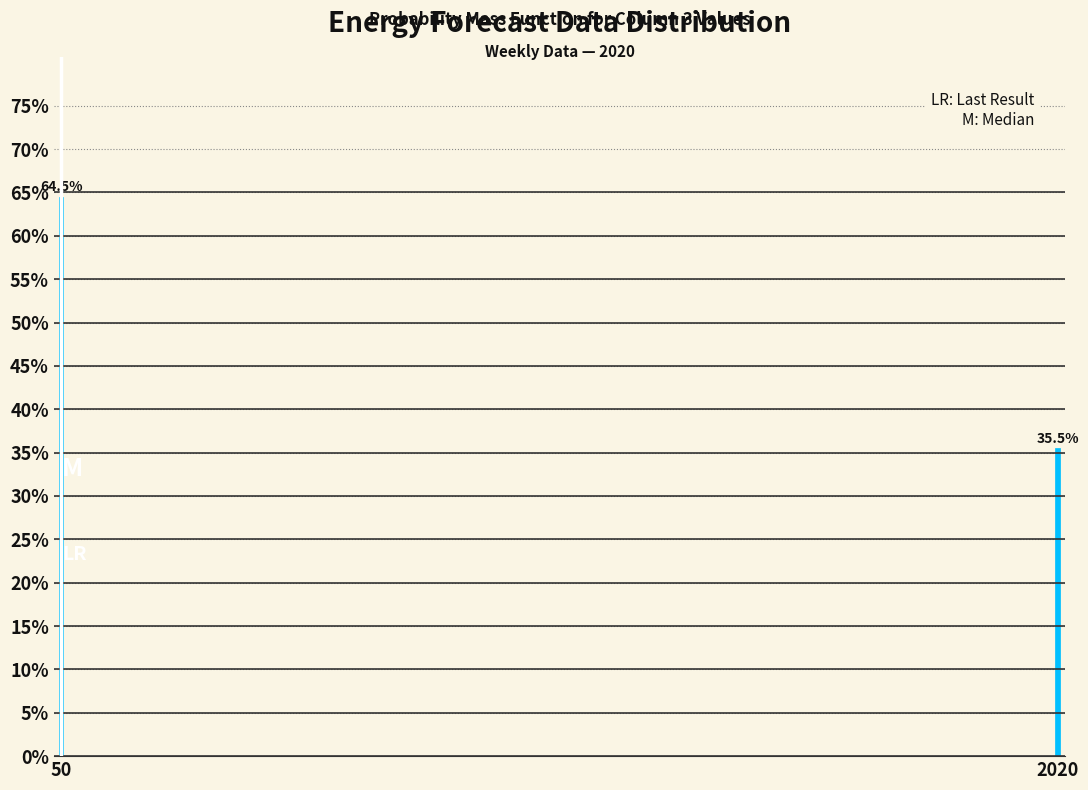

Reading left to right, extract all data points from this chart.

50=64.5	2020=35.5